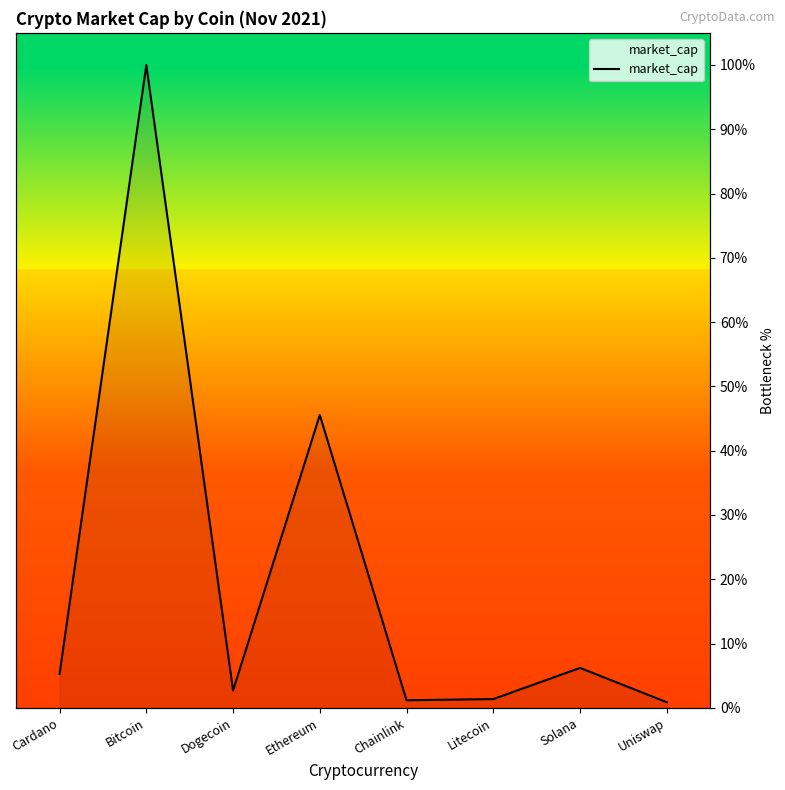

Reading right to left, extract all data points from this chart.

Uniswap=0.9	Solana=6.2	Litecoin=1.4	Chainlink=1.2	Ethereum=45.6	Dogecoin=2.7	Bitcoin=100.0	Cardano=5.3